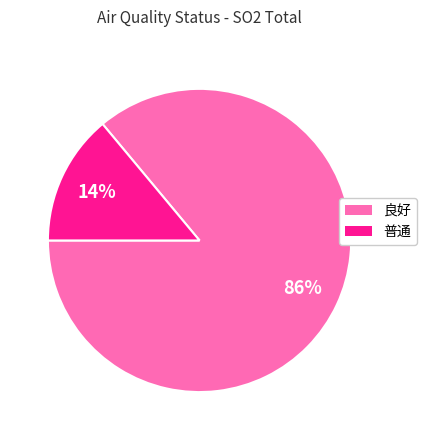

True or false: 普通 accounts for 4% of the total.

False